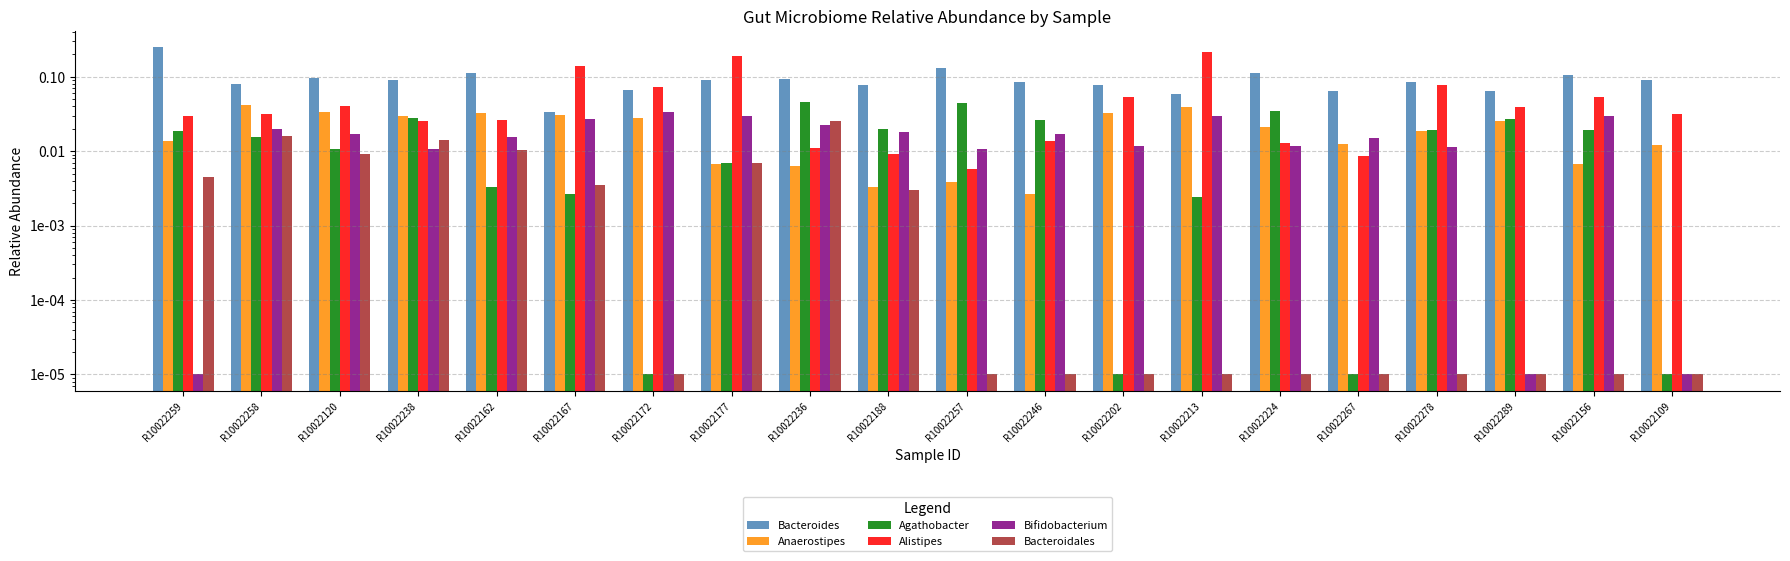

Rank the categories by Anaerostipes value from highest to lowest.

R10022258, R10022213, R10022120, R10022162, R10022202, R10022167, R10022238, R10022172, R10022289, R10022224, R10022278, R10022259, R10022267, R10022109, R10022177, R10022156, R10022236, R10022257, R10022188, R10022246